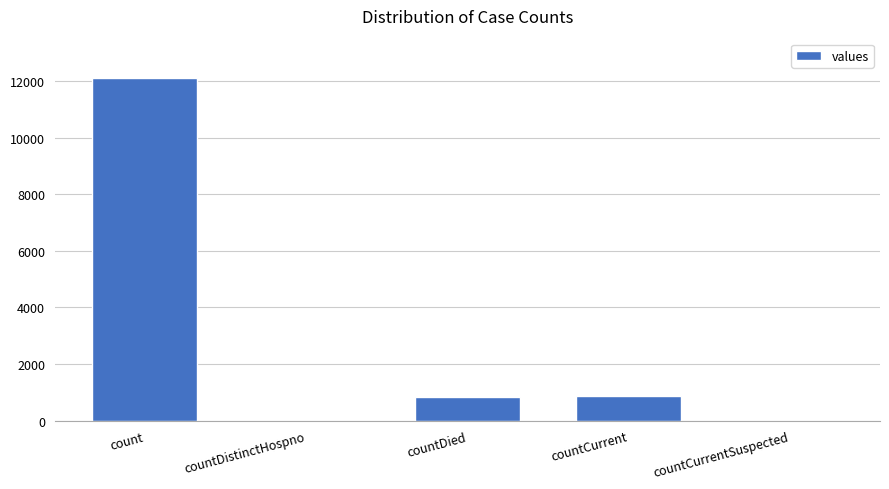

Which category has the highest value across all series?

count